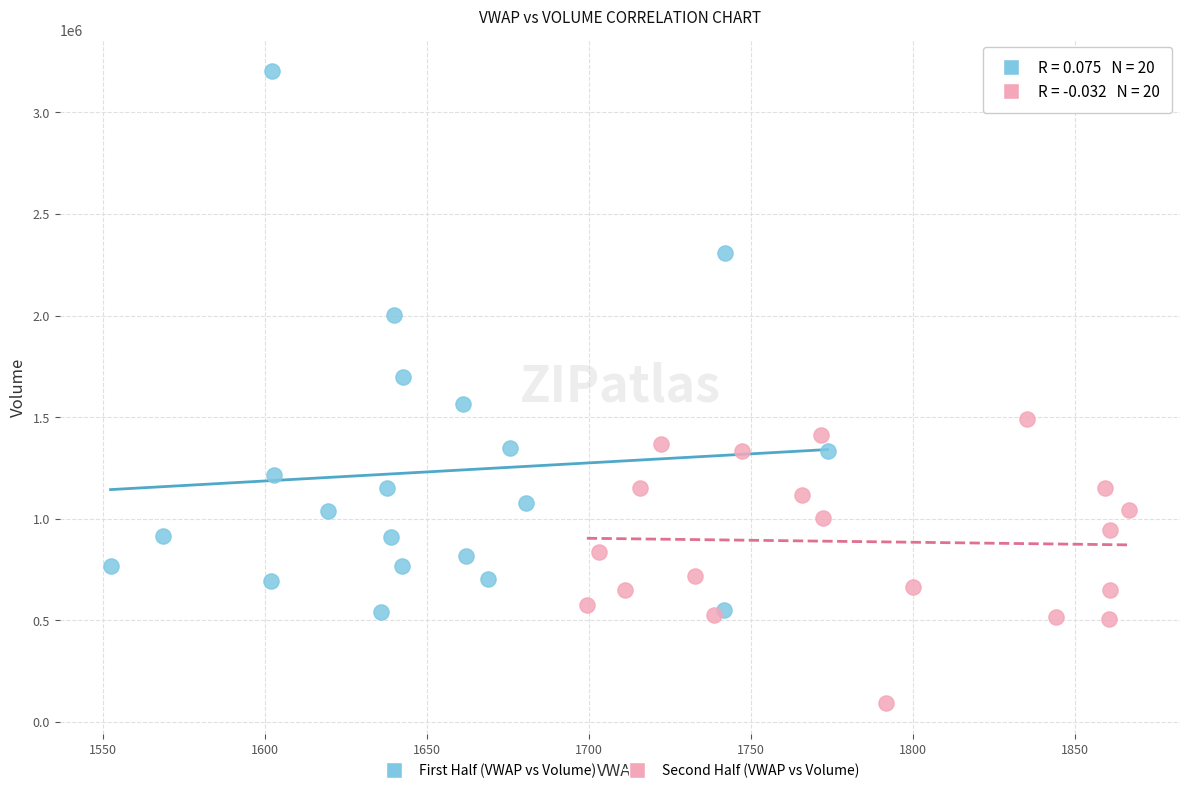

Which series contains the lowest Y value?

Second Half (VWAP vs Volume)